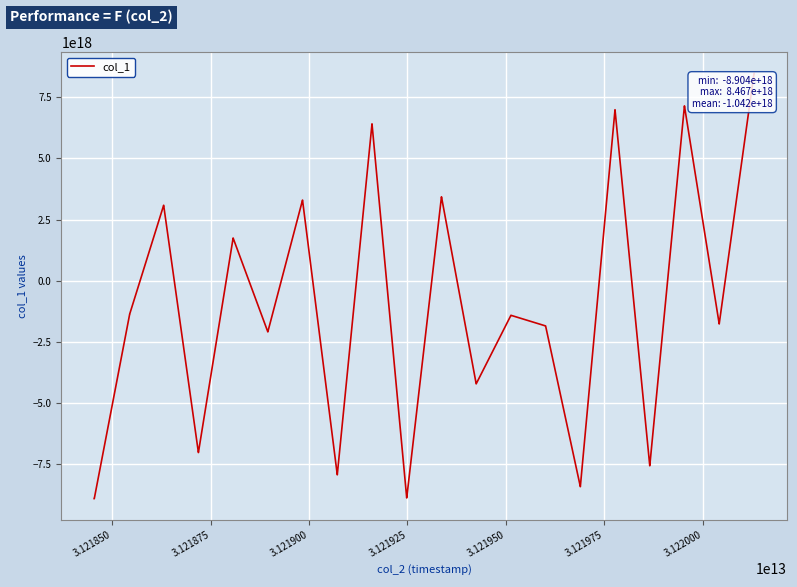

How many values exceed -1413440613925114368?

18